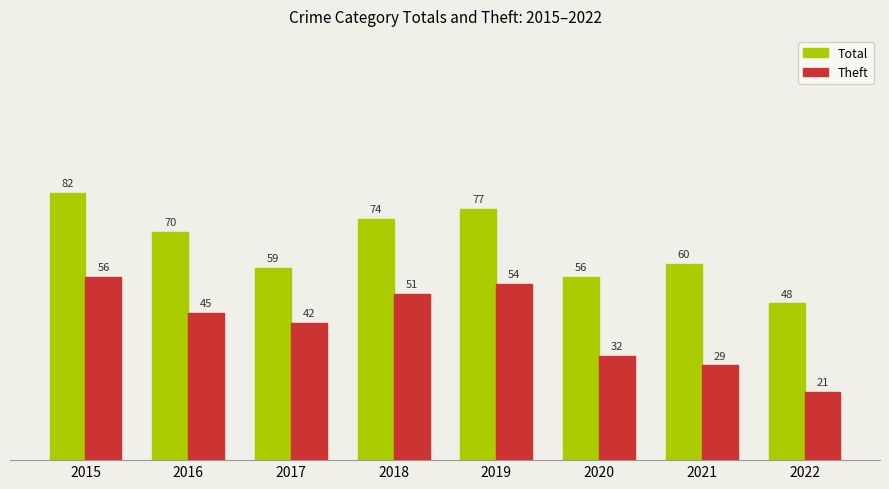

What is the value of the Total bar at the 3rd from the left?

59